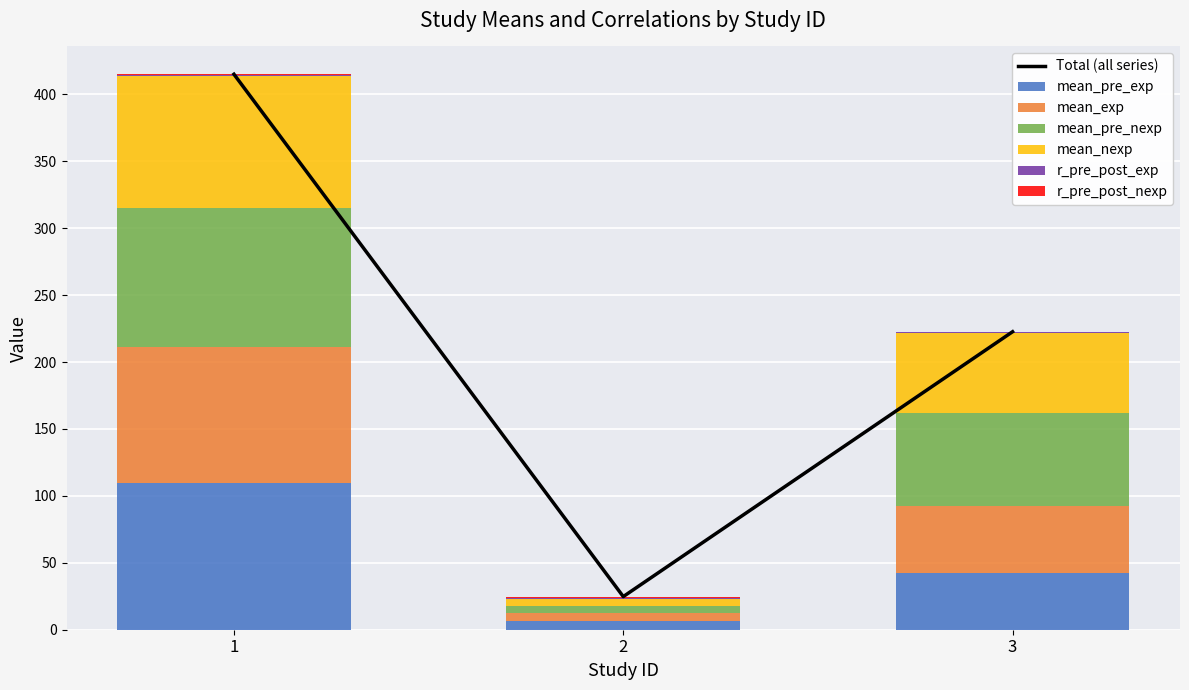

True or false: mean_pre_exp has a value of 109.8 at 1.

True